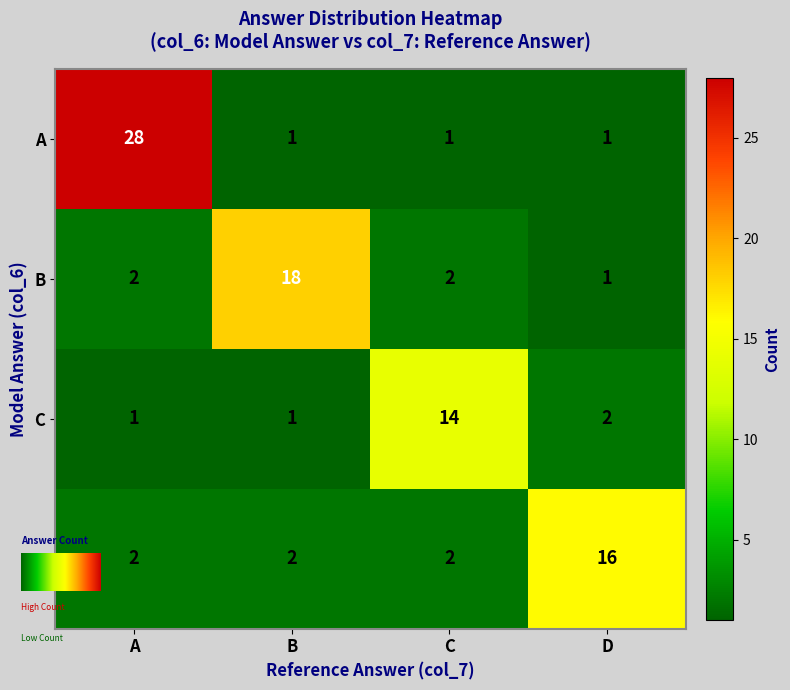

How many A values are between 1 and 28?

4